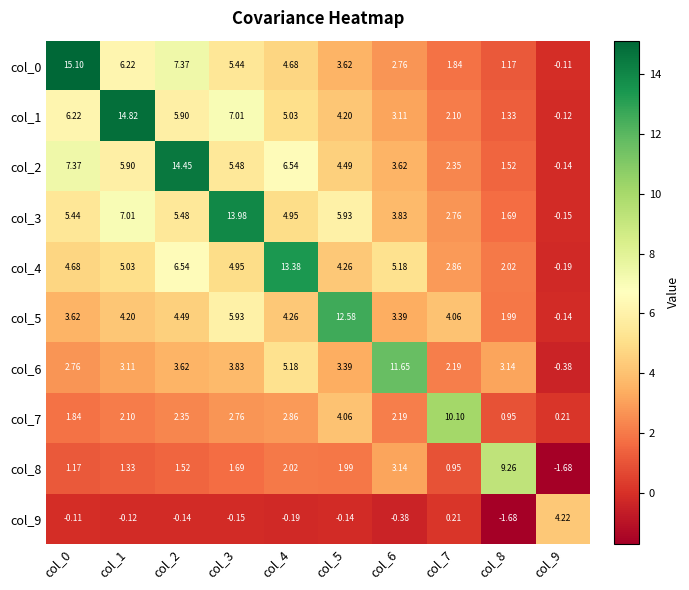

Count the number of data series in this chart.

10